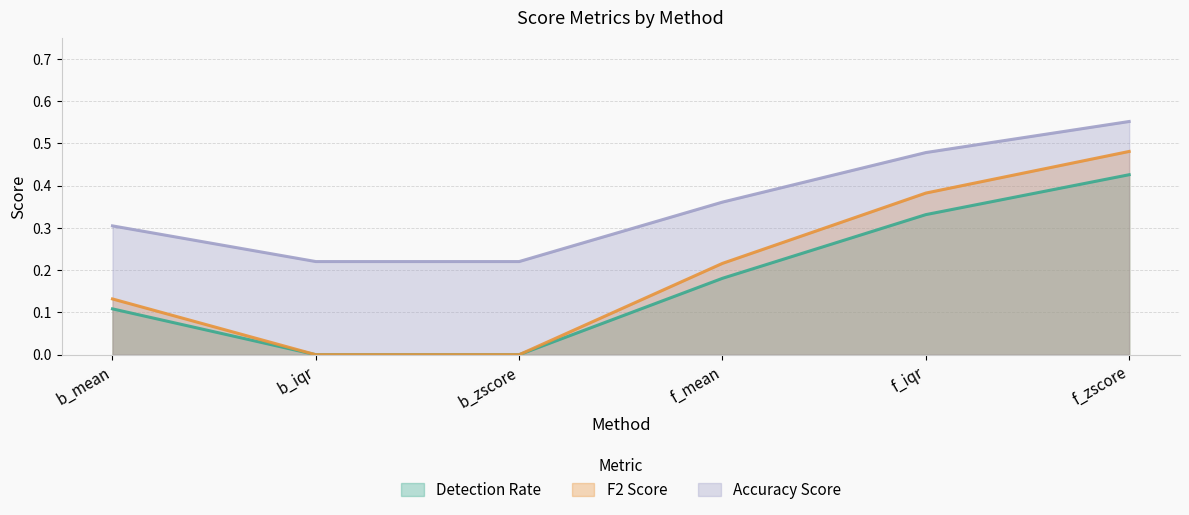

List the labels in order of F2 Score value, largest first.

f_zscore, f_iqr, f_mean, b_mean, b_iqr, b_zscore